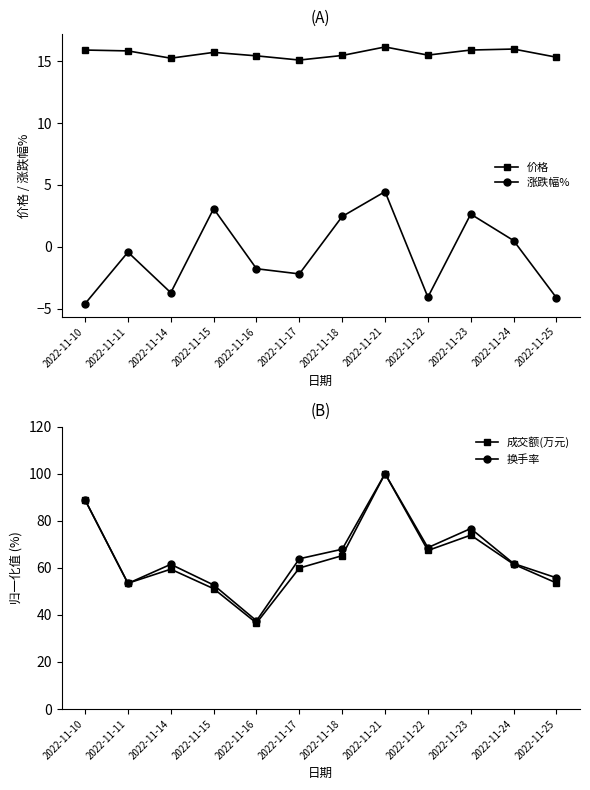

The 涨跌幅% series shows -3.7 at 2022-11-14. True or false?

True